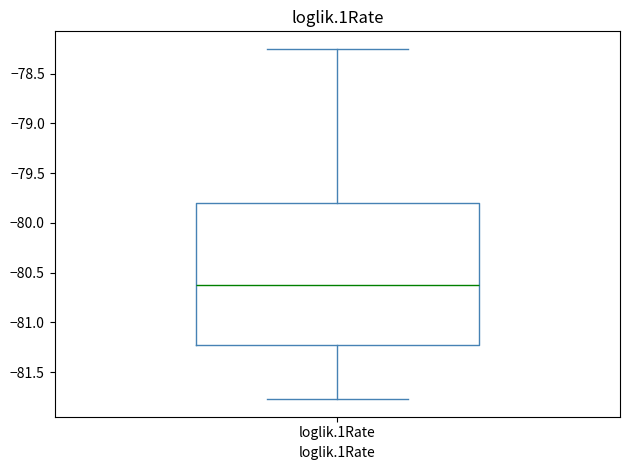

Read this box plot against the y-axis: the position of the median line, the range covered by the box, and the ends of both whiskers. The values are not printed on the chart, so give them approximately, as read against the axis.

median -80.65, box -81.20 to -79.80, whiskers -81.75 to -78.25